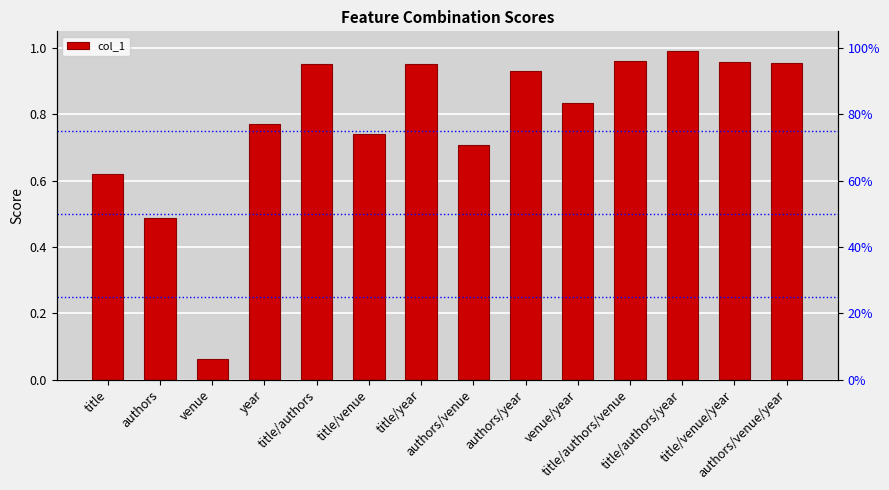

What is the average value?

0.8